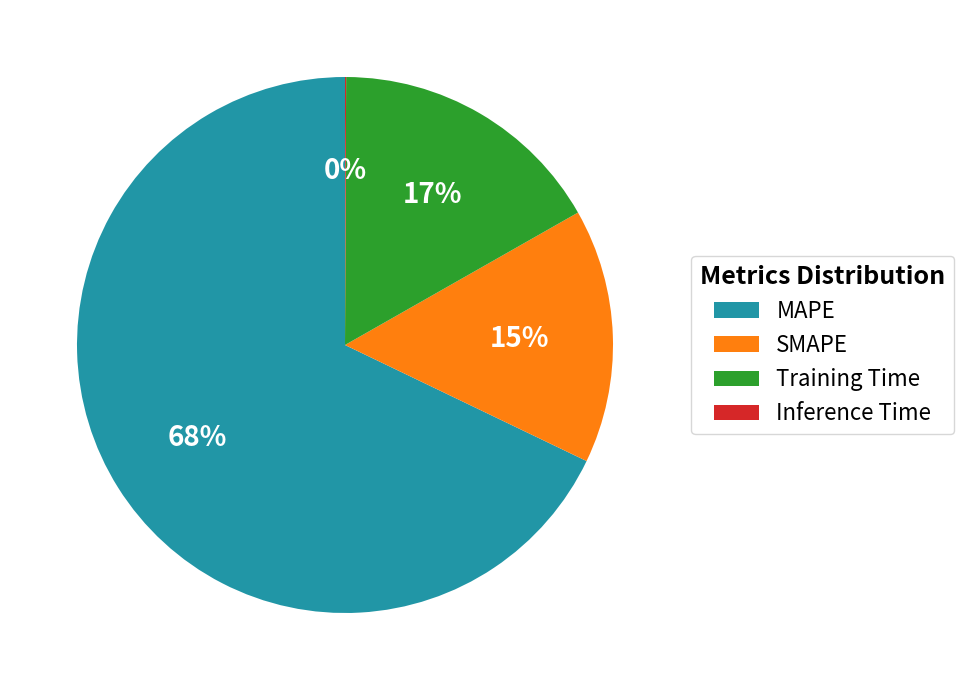

The Training Time slice represents 17% of the pie. True or false?

True